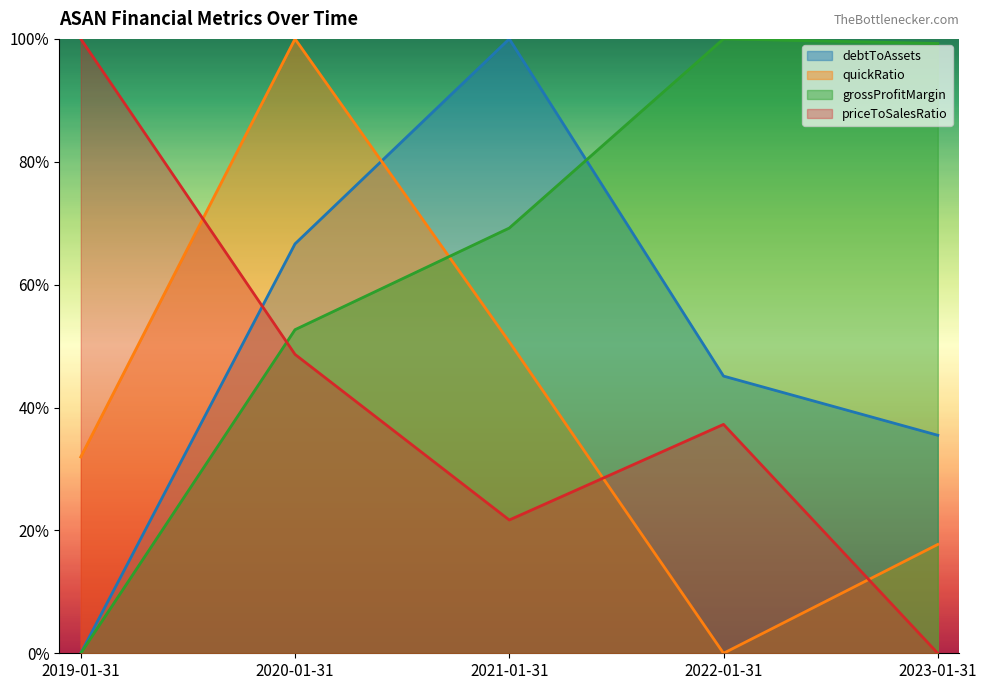

Does the chart display data point markers on the line(s)?

No